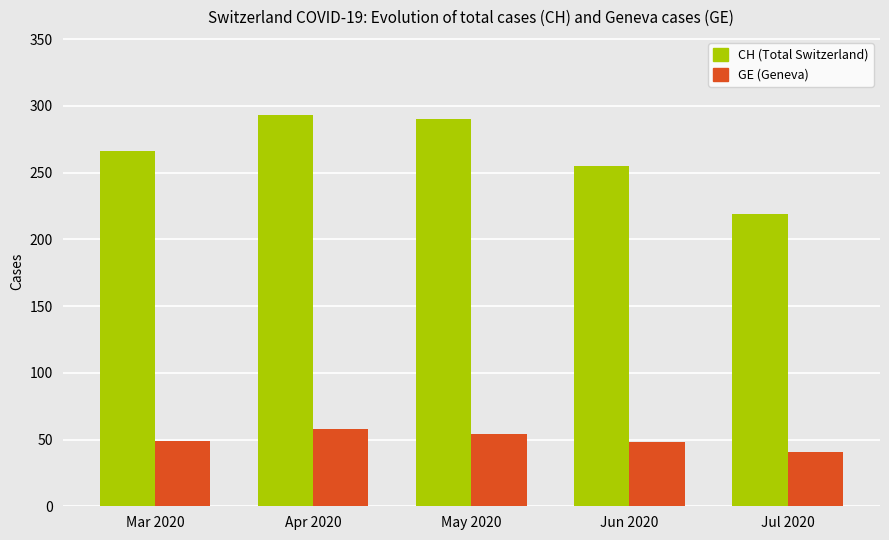

The value of CH (Total Switzerland) at Apr 2020 is 390. True or false?

False